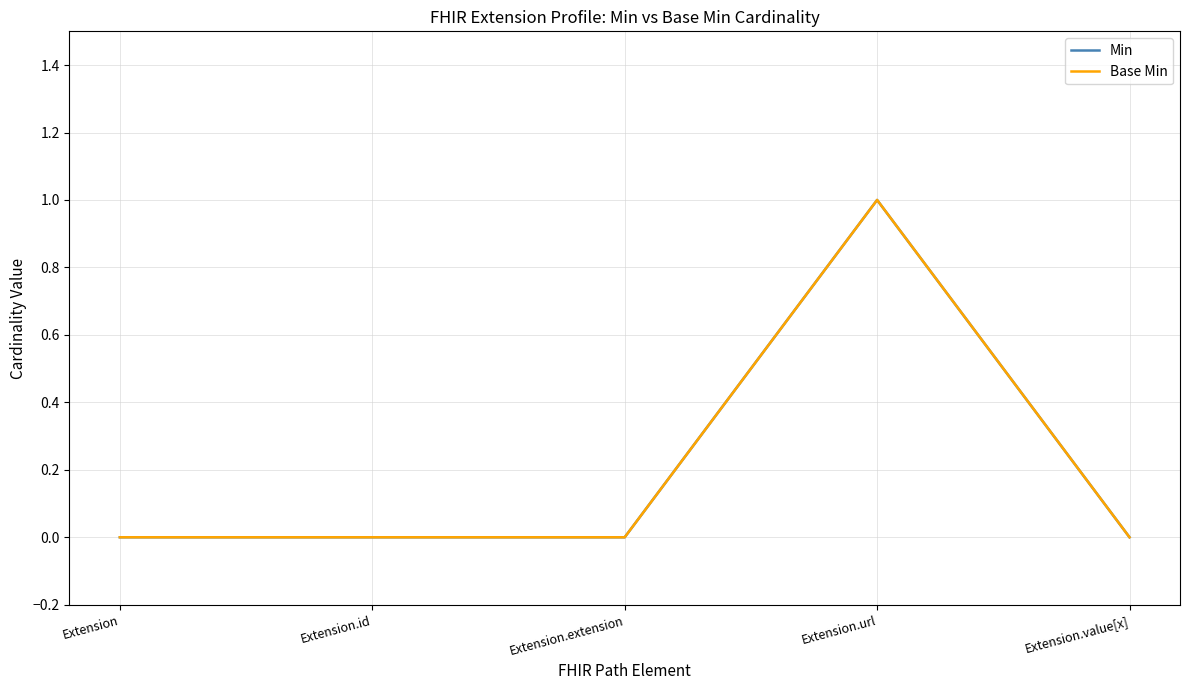

Is this an area chart (filled region under the line)?

No